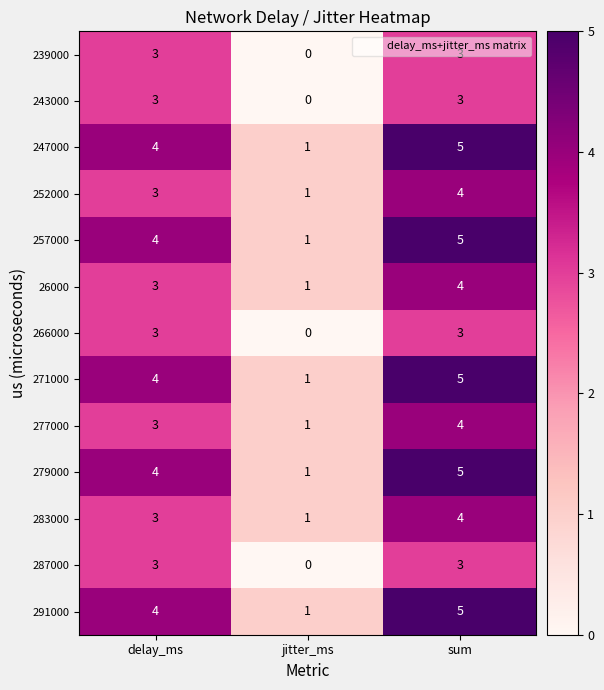

The 287000 series shows 1 at sum. True or false?

False